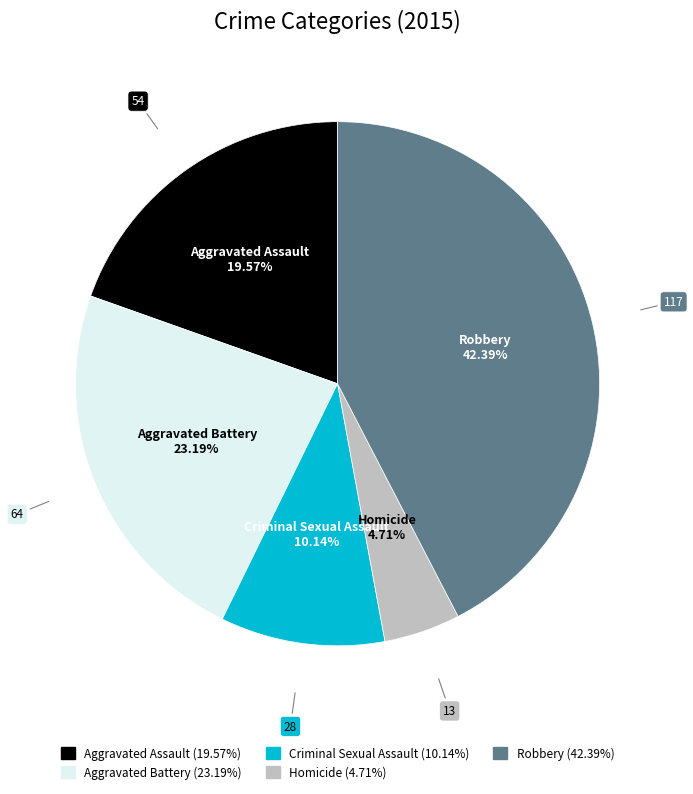

What is the smallest slice in the pie chart?

Homicide